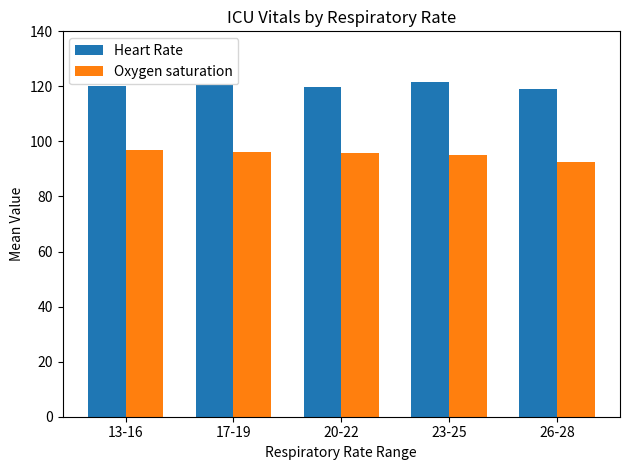

The Oxygen saturation series shows 61.1 at 20-22. True or false?

False